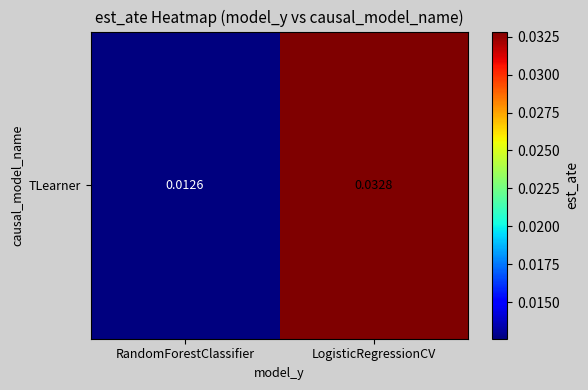

The chart shows a value of 0.0 at LogisticRegressionCV. True or false?

True